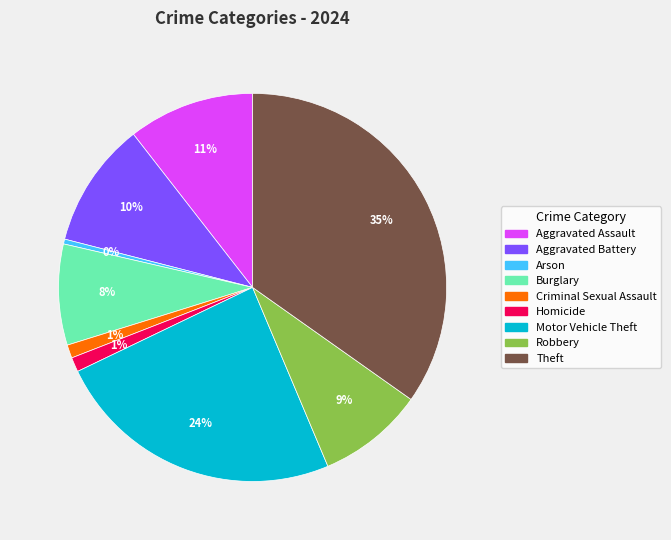

Is there any slice that represents more than half of the pie?

No